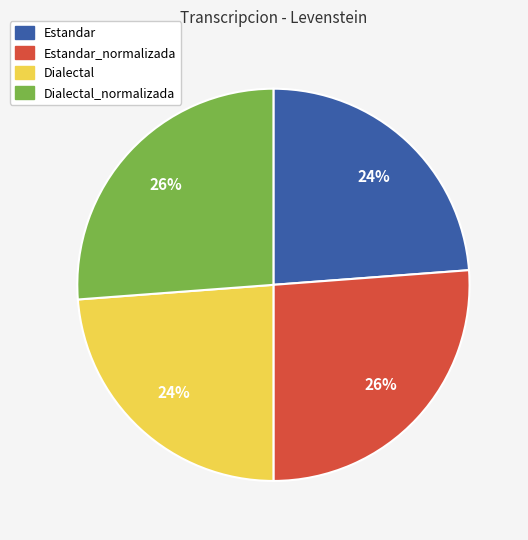

Count the number of slices in the pie.

4